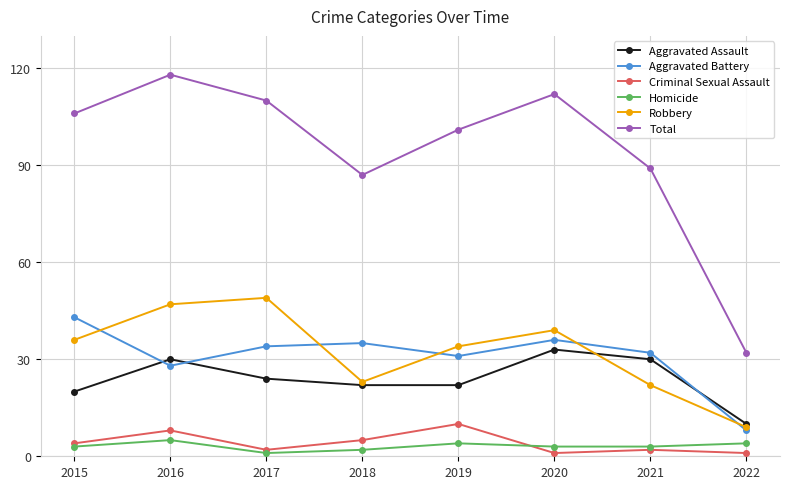

Rank the series by their maximum value, from highest to lowest.

Total, Robbery, Aggravated Battery, Aggravated Assault, Criminal Sexual Assault, Homicide